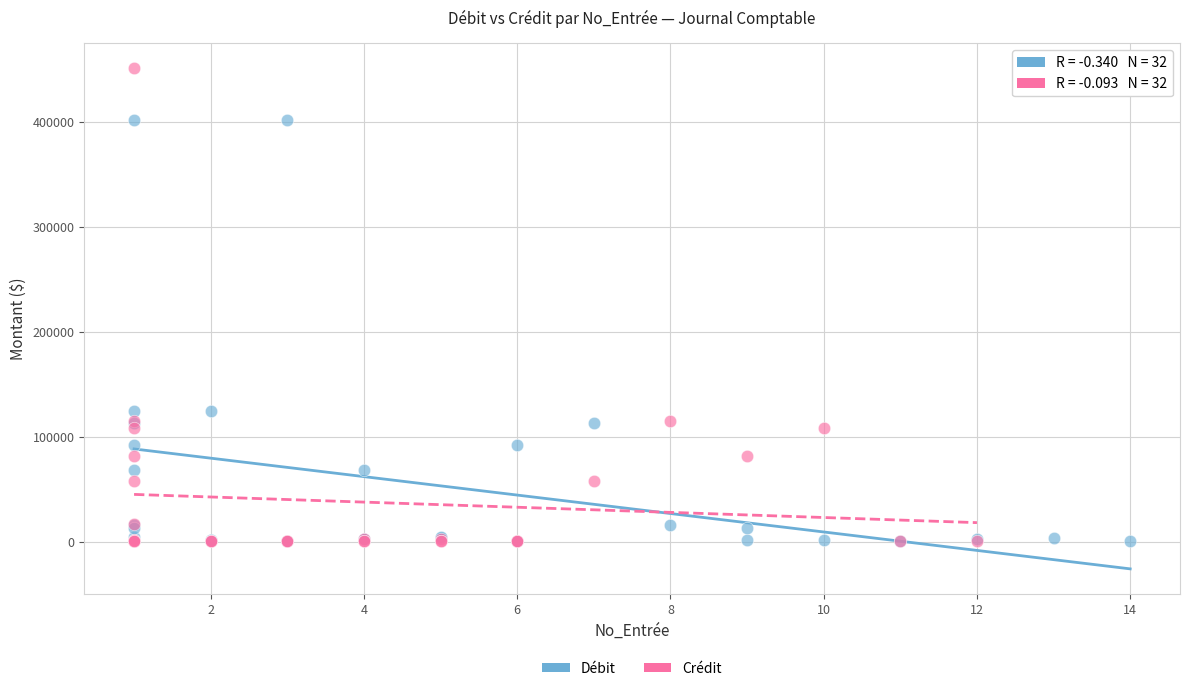

Which series has the widest spread of Y values?

Crédit